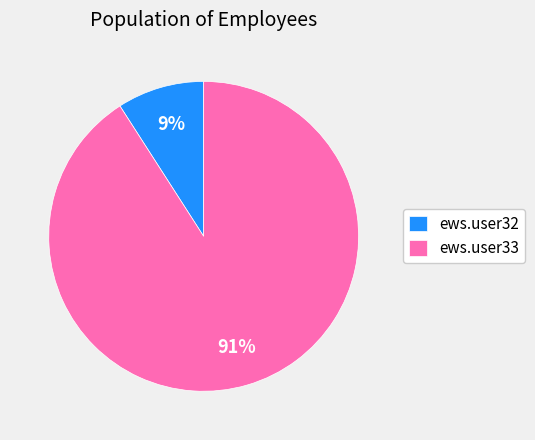

To the nearest percent, what is the difference between the largest and smallest slice percentages?

82%